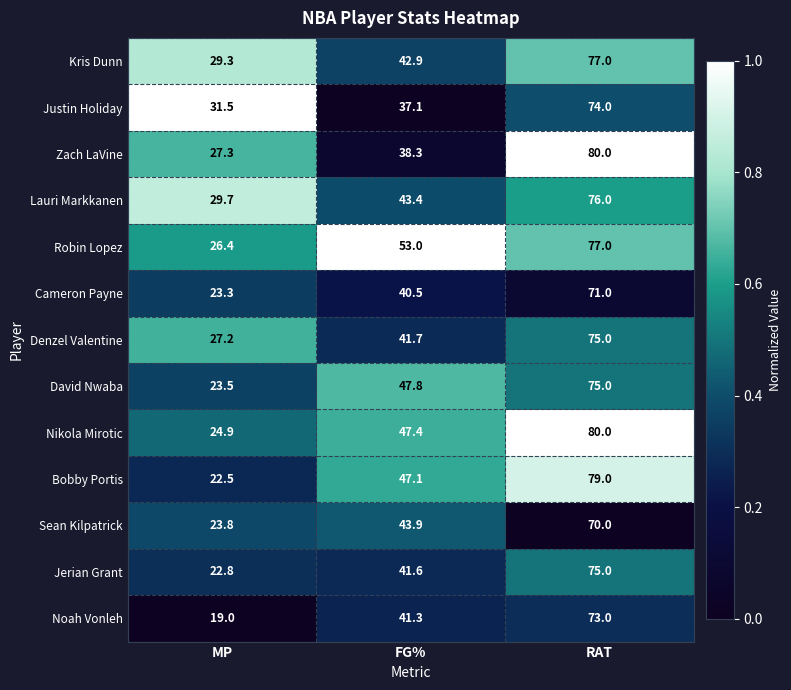

Read the Nikola Mirotic value at FG%.

47.4